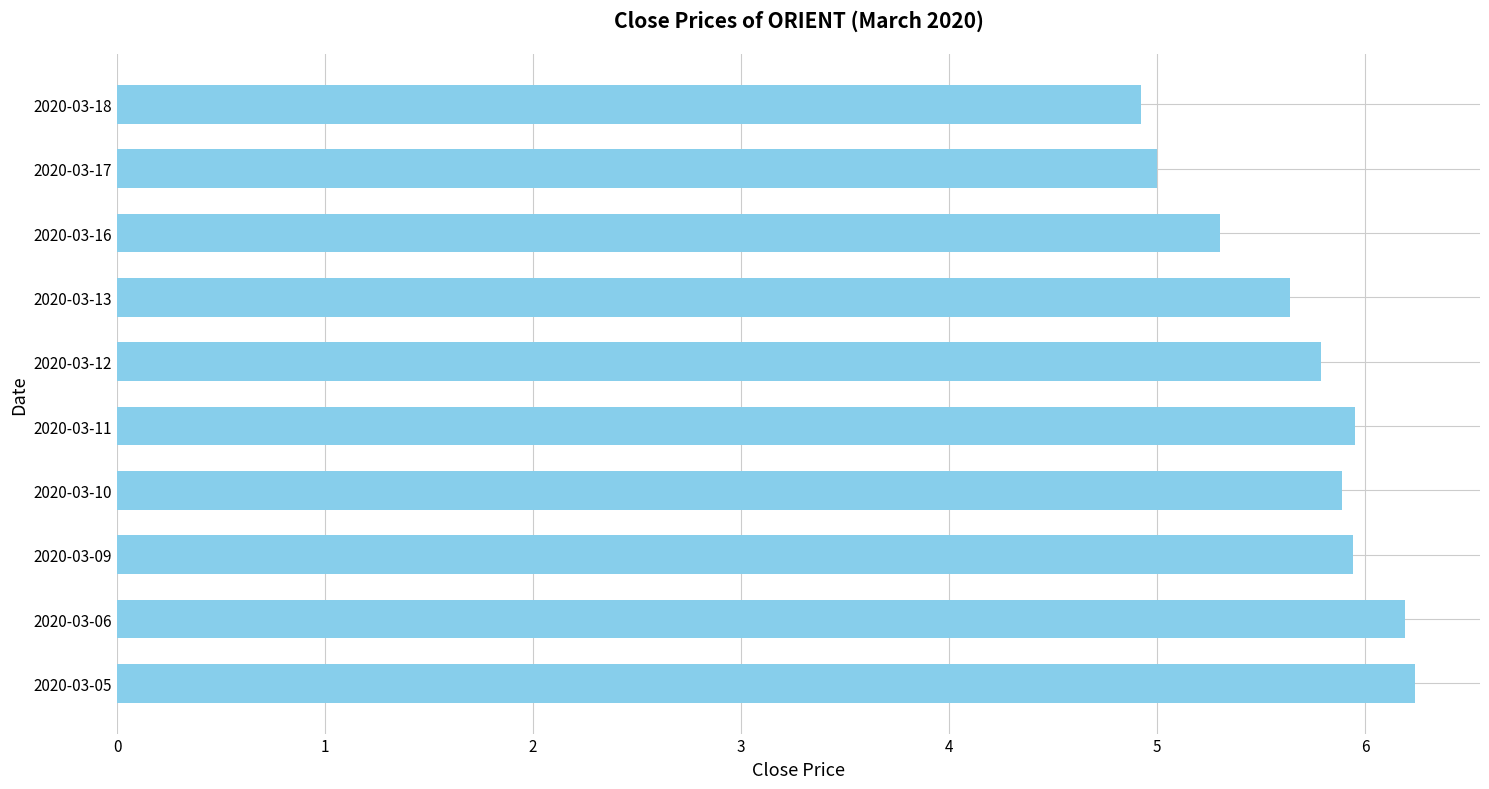

What is the minimum value shown in the chart?

4.9